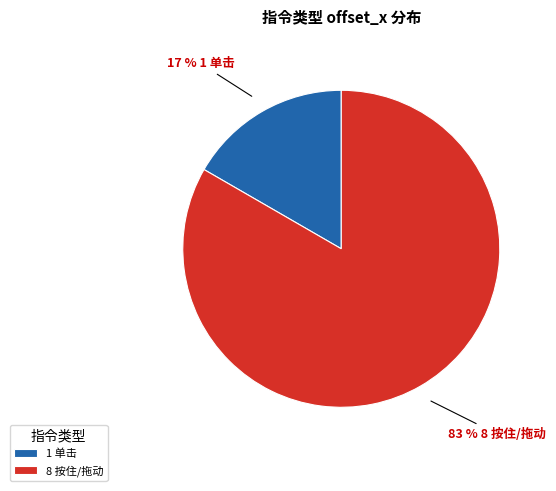

Which has a higher value, 1 单击 or 8 按住/拖动?

8 按住/拖动